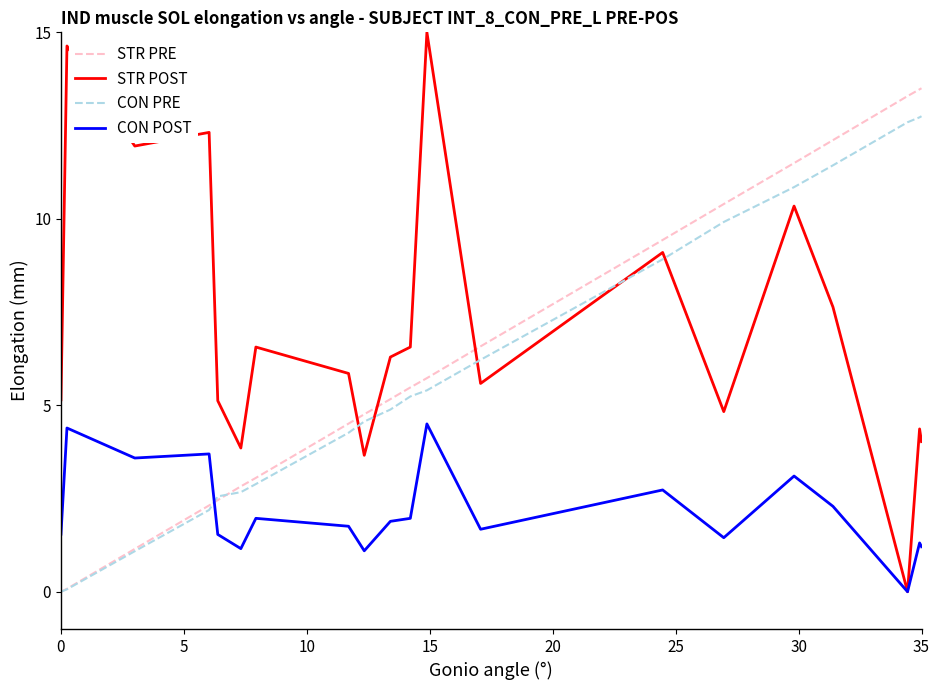

Which series has the largest total across all categories?

STR POST